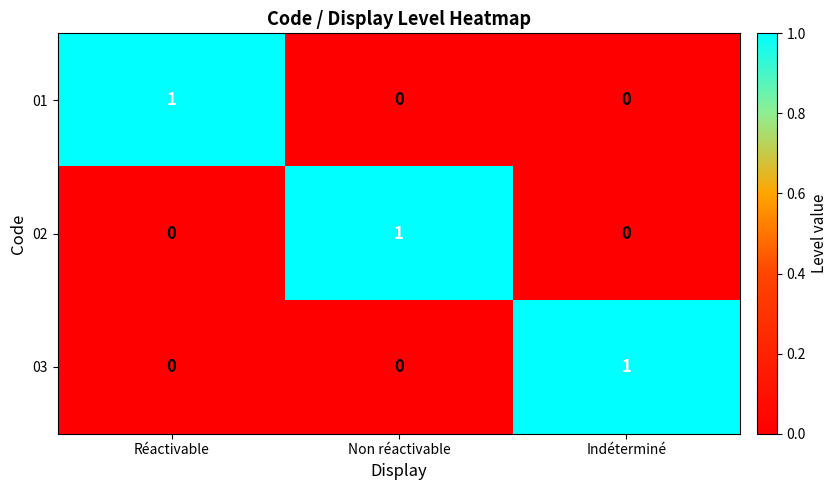

Is it true that 02 equals 0 at Réactivable?

True